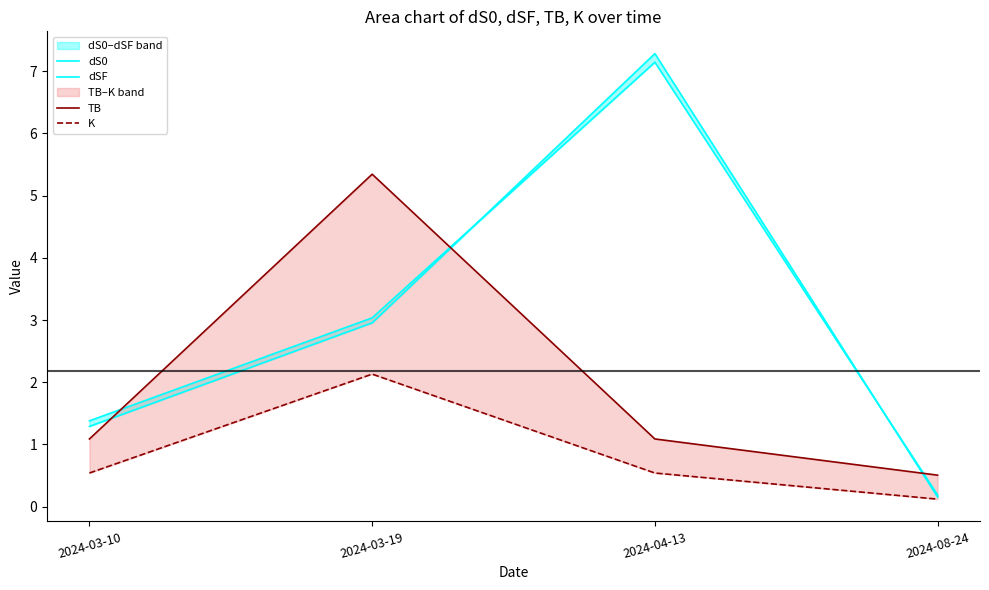

List the series in order of their peak value, lowest first.

K, TB, dSF, dS0